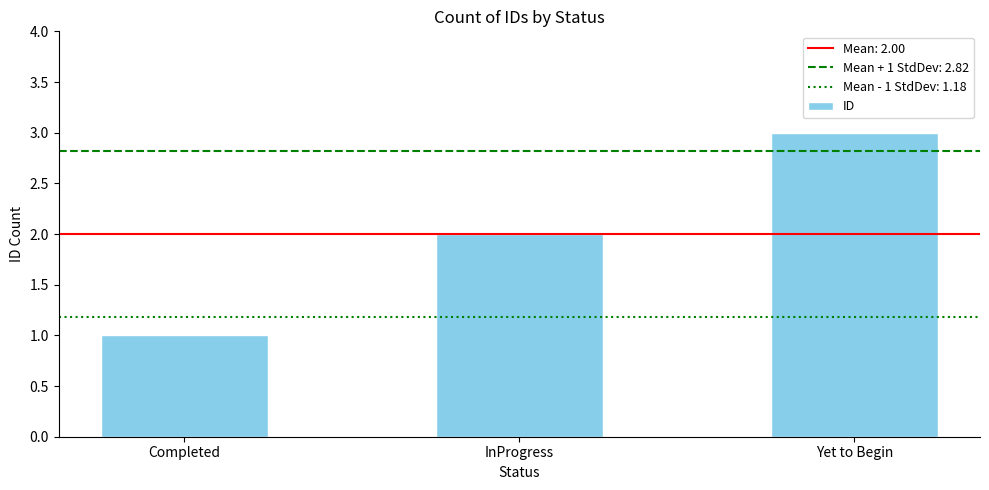

What is the label of the 3rd bar from the right?

Completed